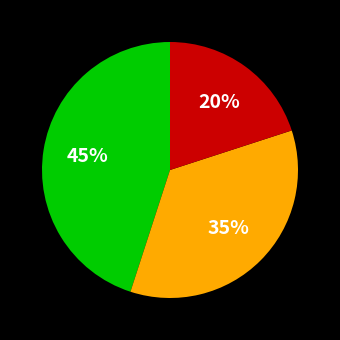

To the nearest percent, what is the average slice percentage?

33%